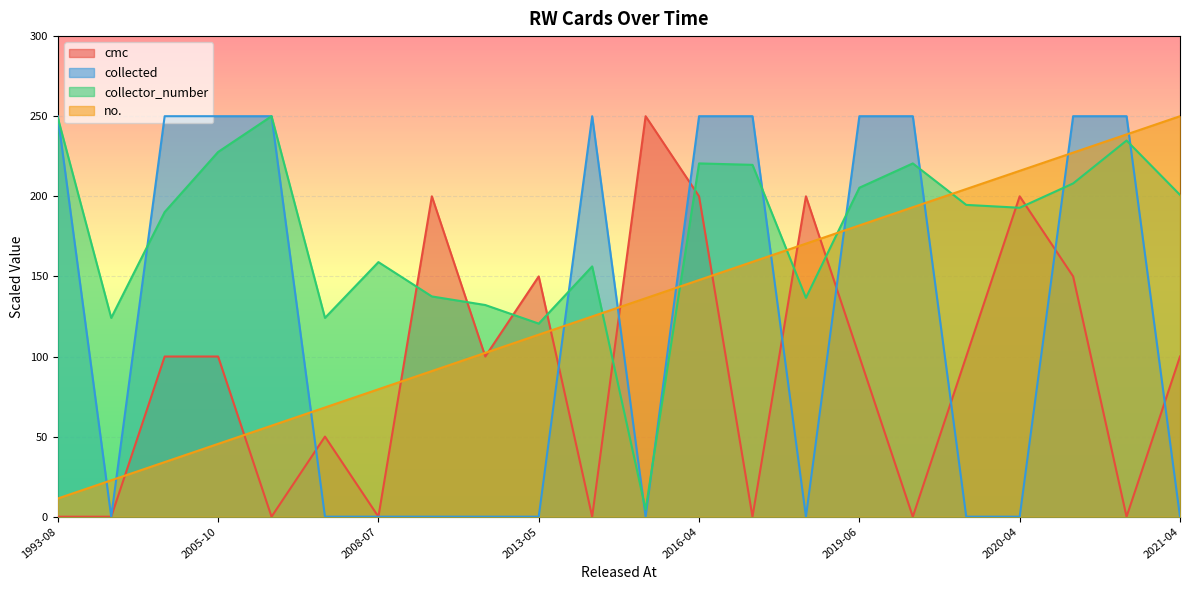

What is the difference between the highest and lowest values at 2008-07?

158.9